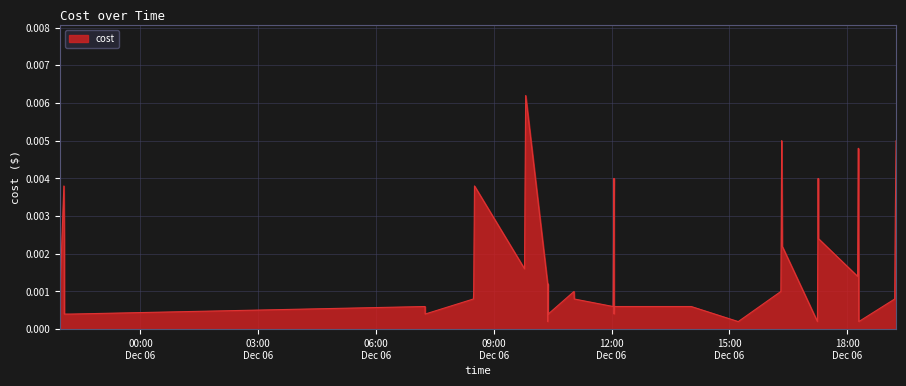

At which category does the chart reach its peak across all series?

2023-12-06 09:48:40